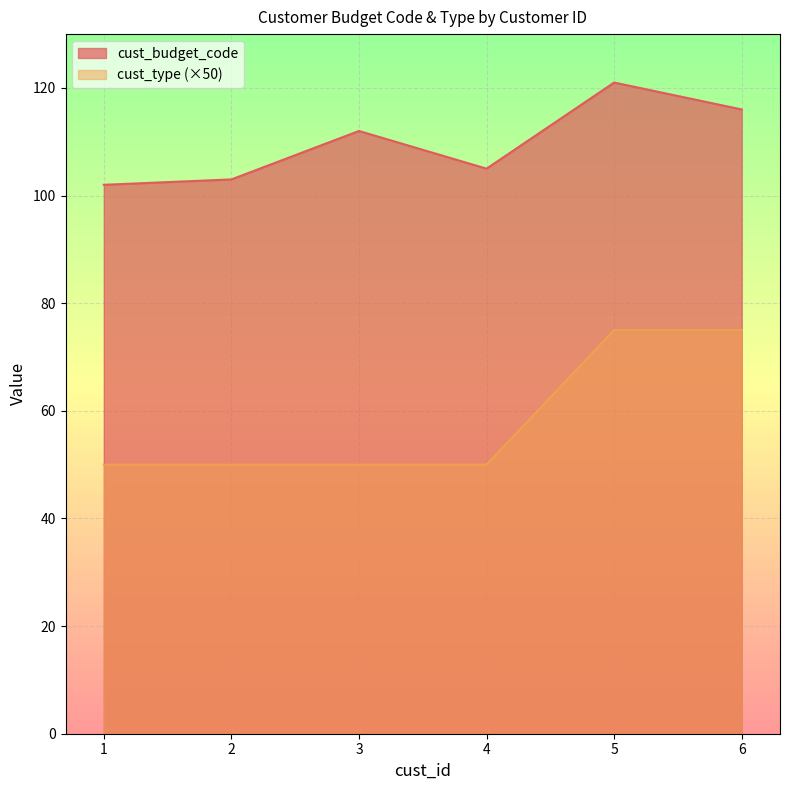

Which series has the largest total across all categories?

cust_budget_code